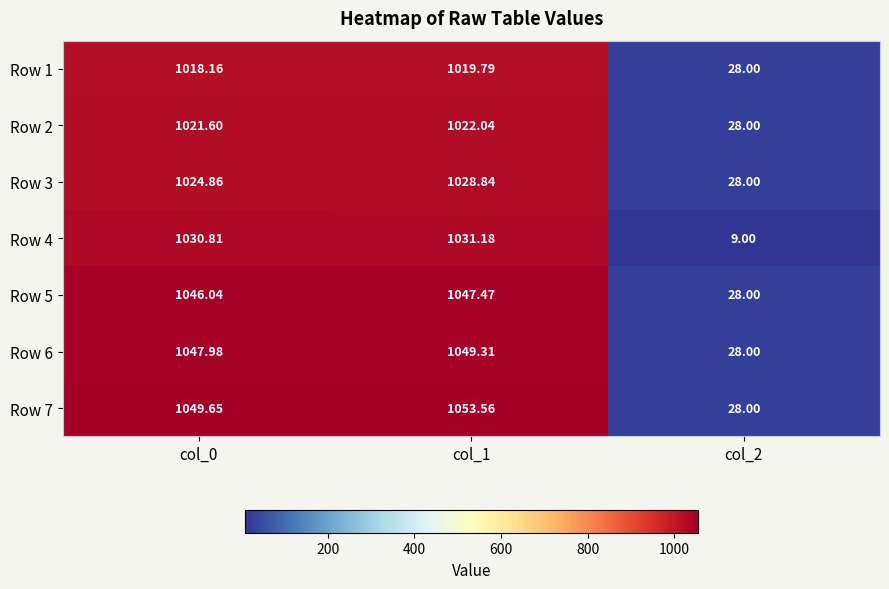

What is the total value across all series at col_0?

7239.1